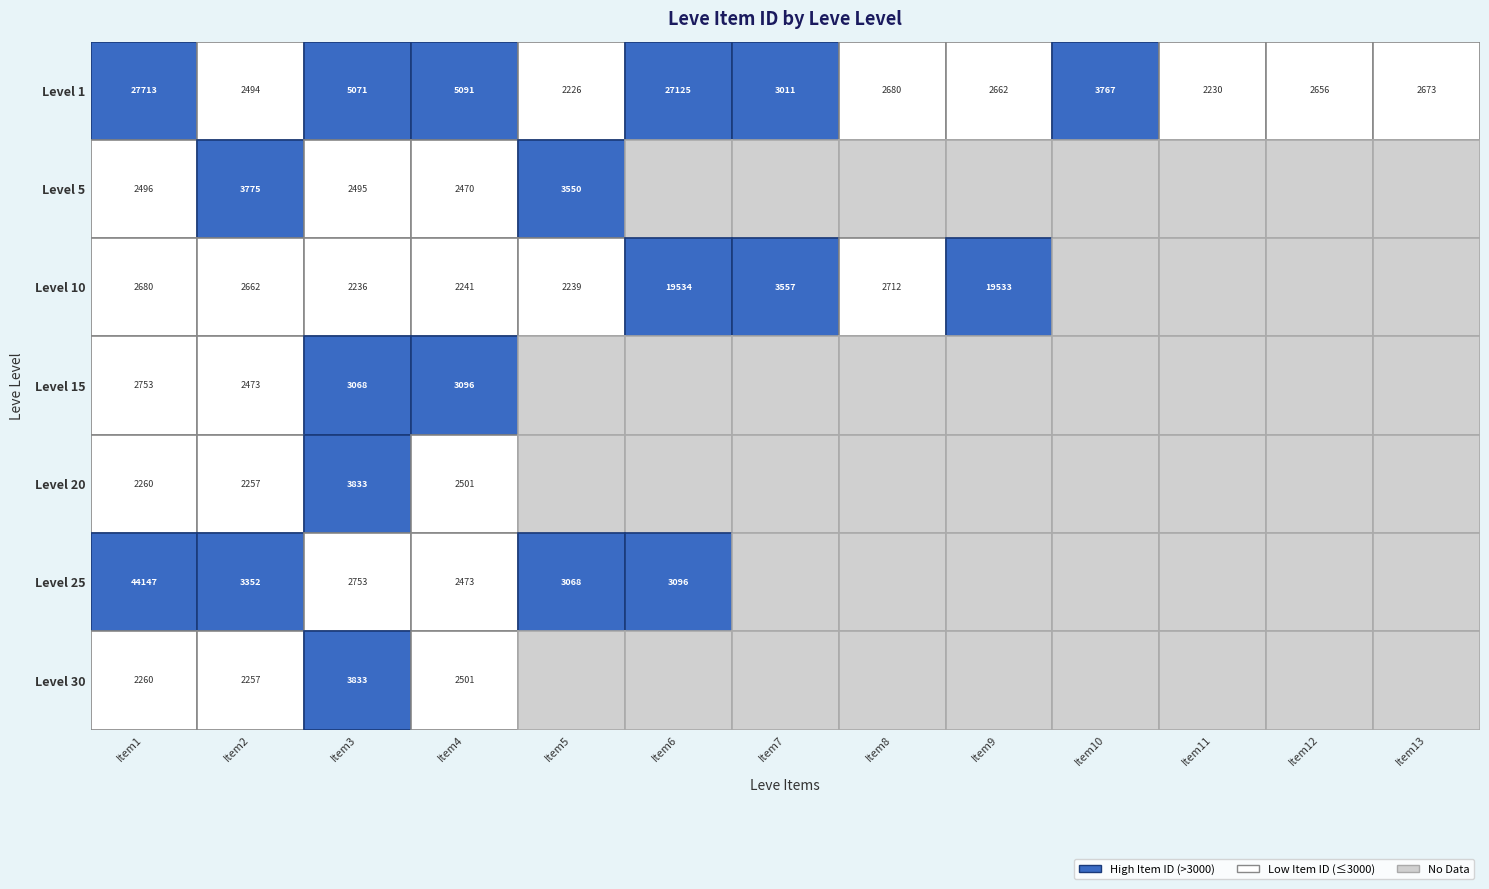

Reading left to right, extract all data points from this chart.

1: 27713	2494	5071	5091	2226	27125	3011	2680	2662	3767	2230	2656	2673
5: 2496	3775	2495	2470	3550	0	0	0	0	0	0	0	0
10: 2680	2662	2236	2241	2239	19534	3557	2712	19533	0	0	0	0
15: 2753	2473	3068	3096	0	0	0	0	0	0	0	0	0
20: 2260	2257	3833	2501	0	0	0	0	0	0	0	0	0
25: 44147	3352	2753	2473	3068	3096	0	0	0	0	0	0	0
30: 2260	2257	3833	2501	0	0	0	0	0	0	0	0	0